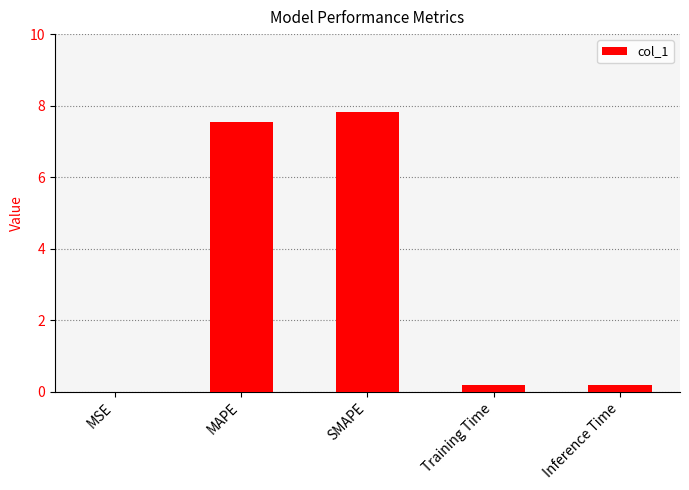

What value does the data have at SMAPE?

7.8